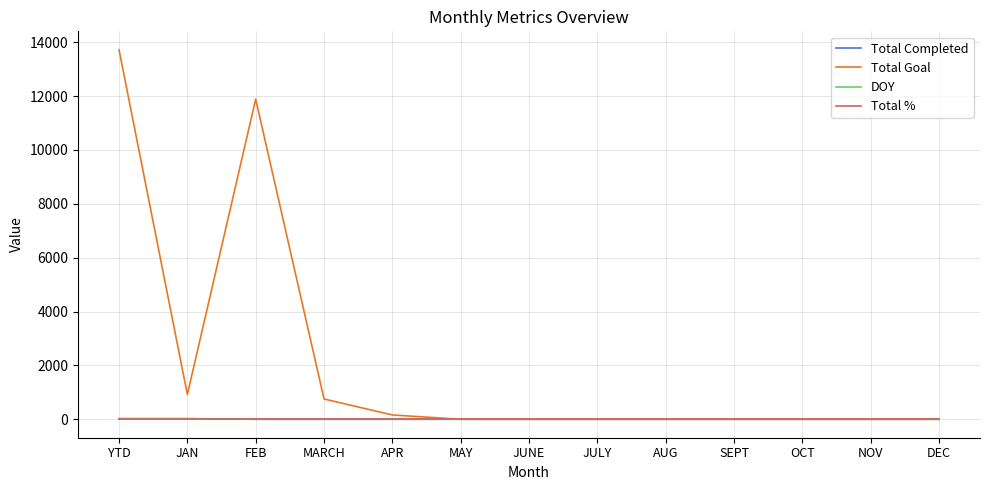

What is the highest value of the Total Goal series?

13721